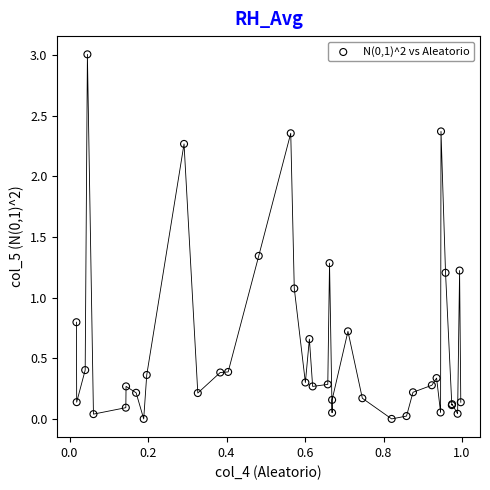

What Y value in the scatter plot is closest to 1?

1.1